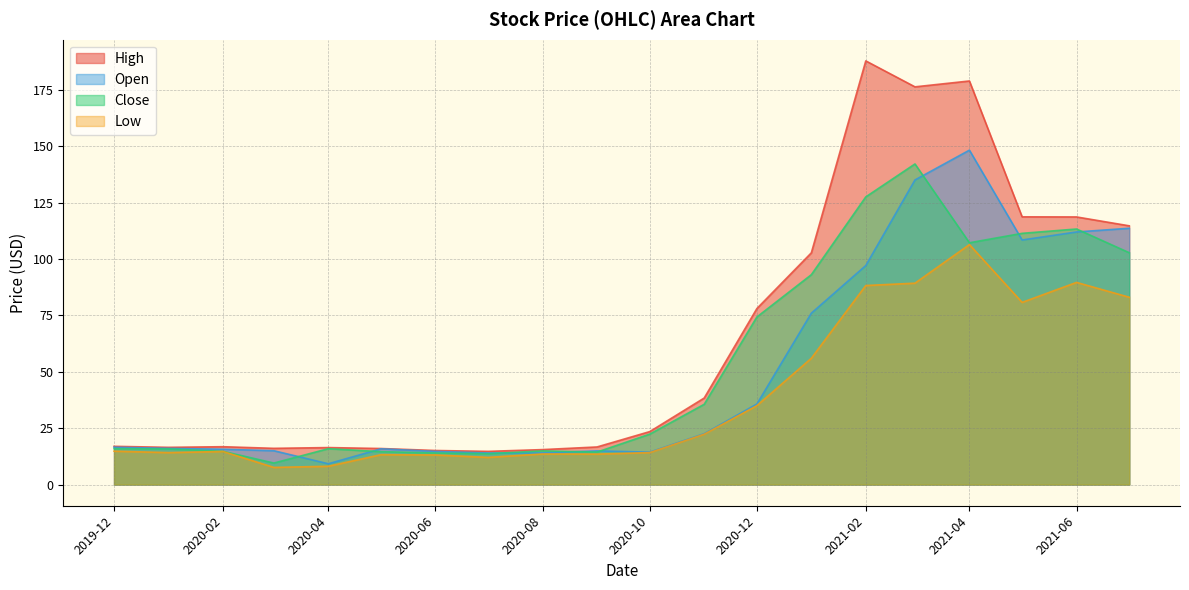

Reading left to right, extract all data points from this chart.

High: 17.0	16.5	16.8	16.1	16.4	16.0	15.1	14.7	15.5	16.7	23.5	38.4	78.1	102.8	187.9	176.4	179.0	118.7	118.7	114.7
Open: 16.5	16.0	15.7	15.0	9.2	15.9	14.7	14.0	14.0	14.9	14.4	22.5	35.7	76.0	97.1	135.1	148.3	108.4	112.0	113.7
Close: 15.9	15.8	14.7	9.5	15.9	14.6	14.0	13.7	14.9	14.4	22.4	35.6	74.3	93.1	127.6	142.2	107.2	111.4	113.3	102.8
Low: 14.8	14.2	14.7	7.6	8.1	13.2	13.1	12.1	13.6	13.5	14.2	22.3	35.0	56.0	88.3	89.3	106.4	80.8	89.6	83.1